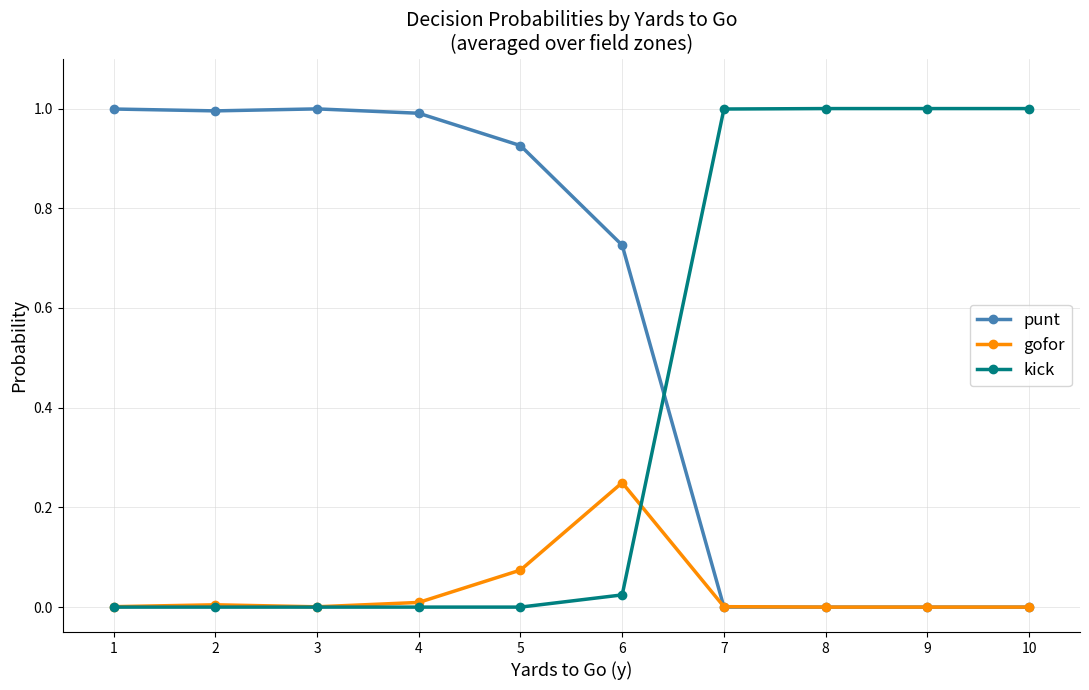

True or false: kick and gofor intersect in this chart.

True